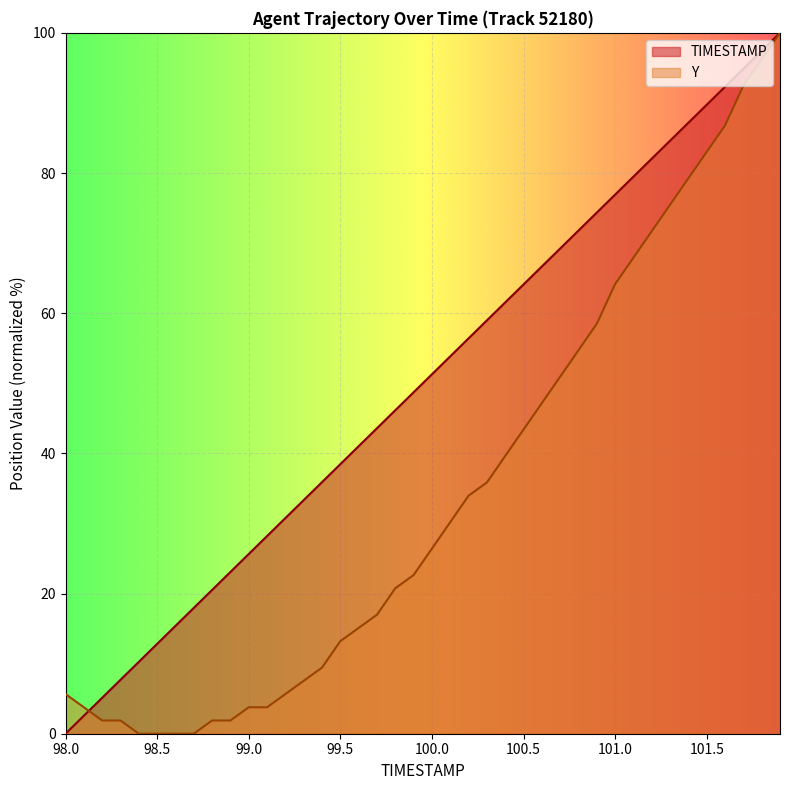

True or false: TIMESTAMP has more than 1 points higher than both neighbors.

False